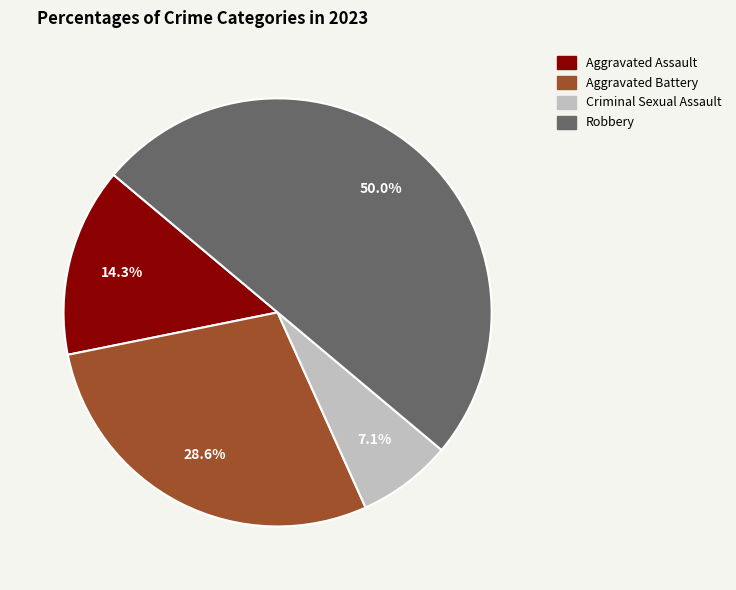

Is it true that Criminal Sexual Assault is 1% of the pie?

False